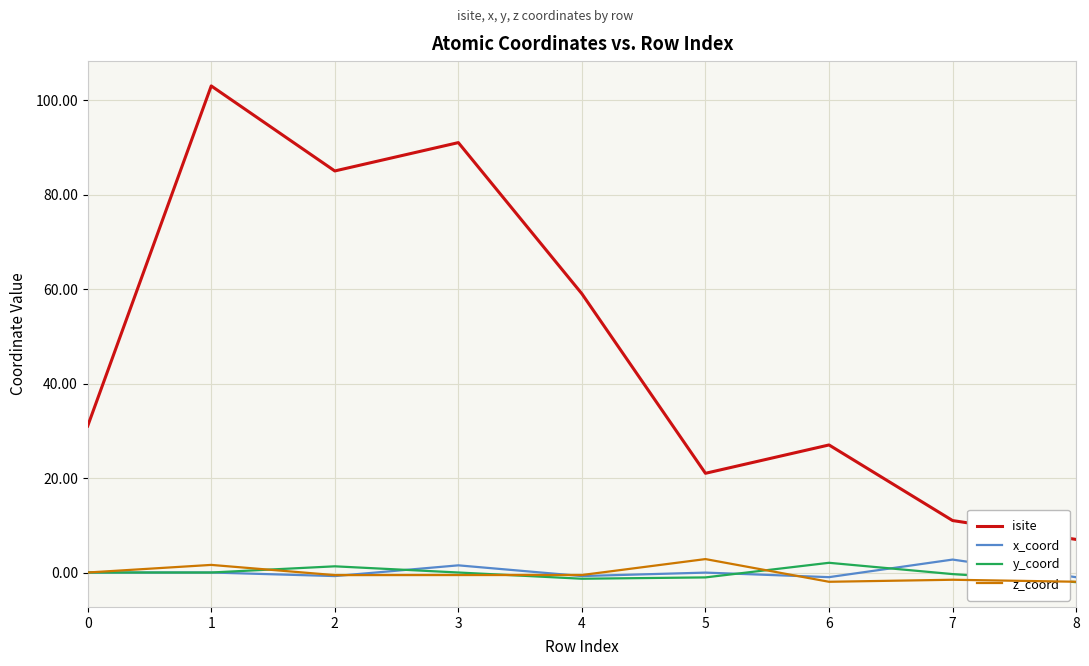

At how many categories does at least one series exceed 69?

3